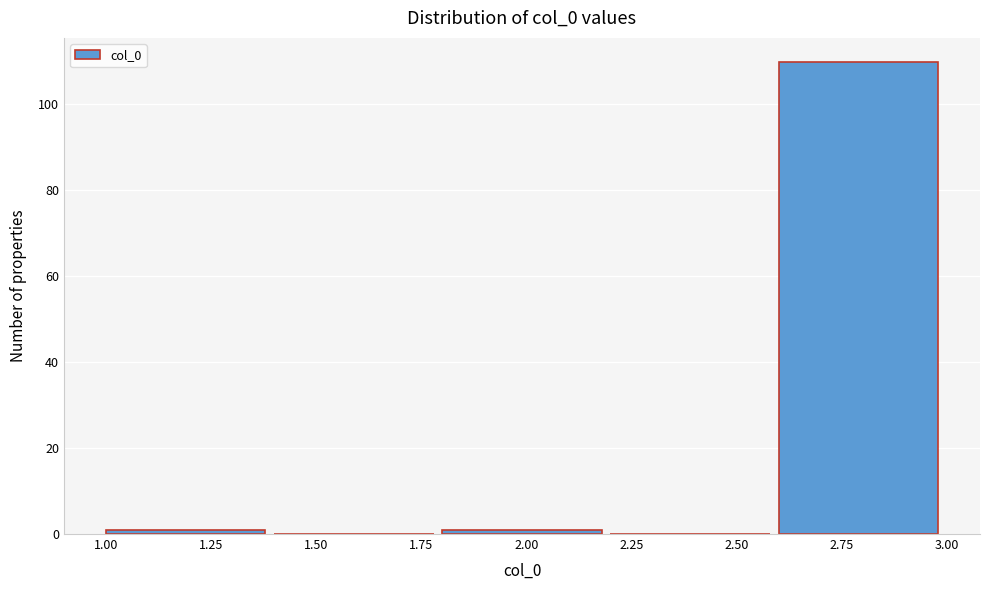

Over which range of the x-axis is the bar tallest?

2.6 to 3.0